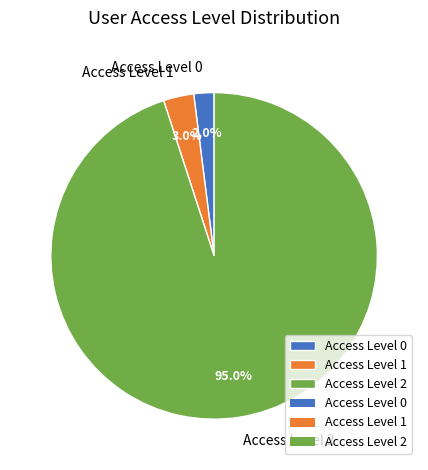

Which has a higher value, Access Level 2 or Access Level 0?

Access Level 2